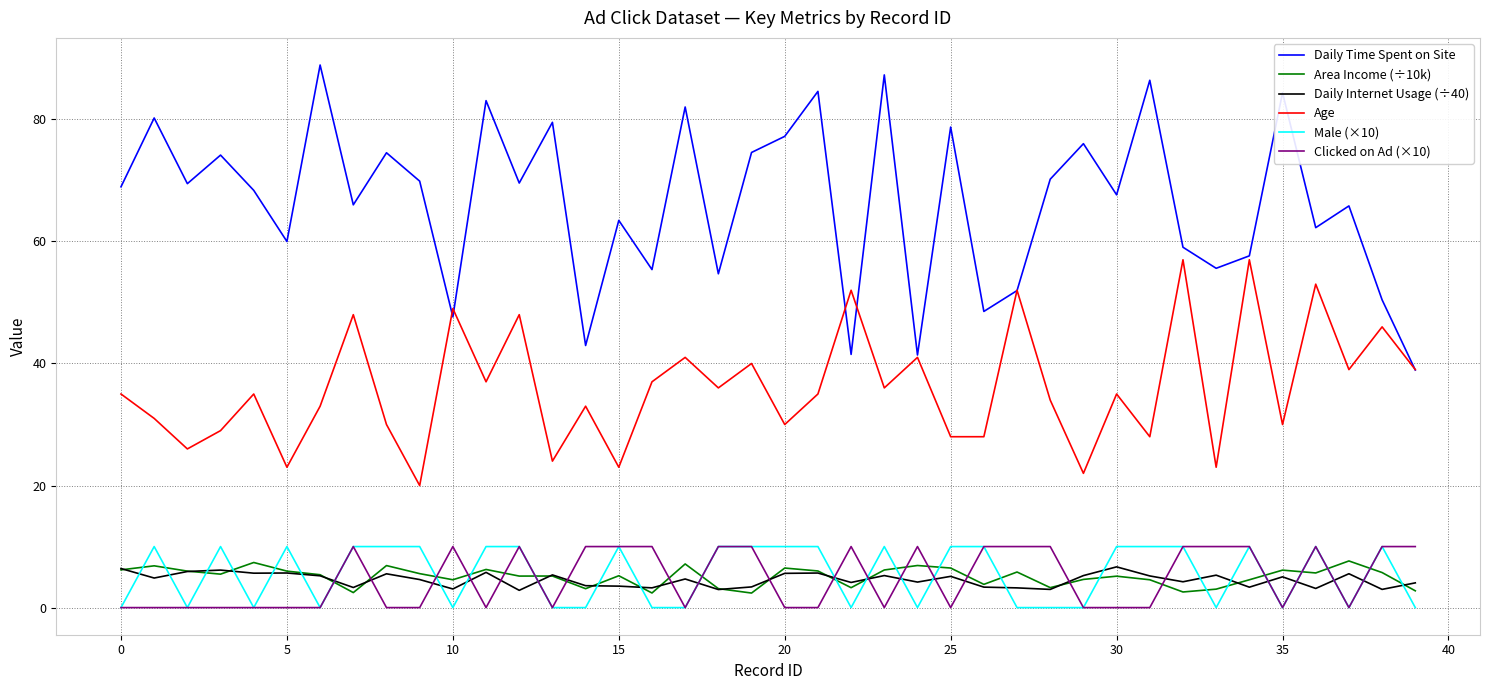

How many interior local valleys does the Daily Time Spent on Site series have?

14